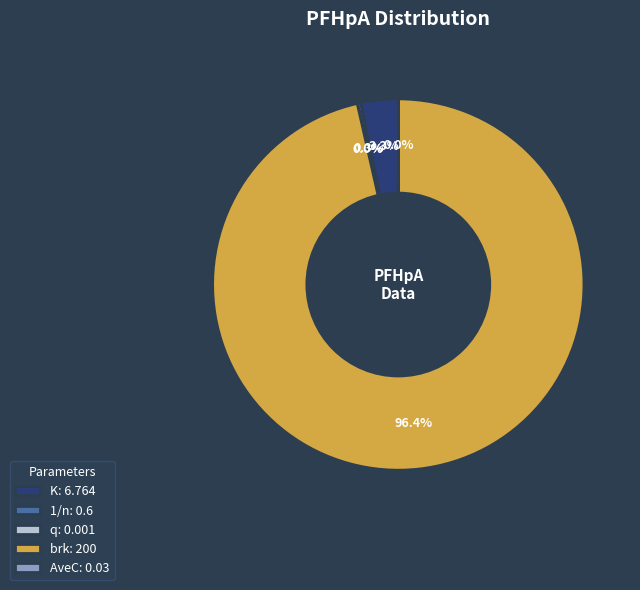

Between brk: 200 and 1/n: 0.6, which is larger?

brk: 200